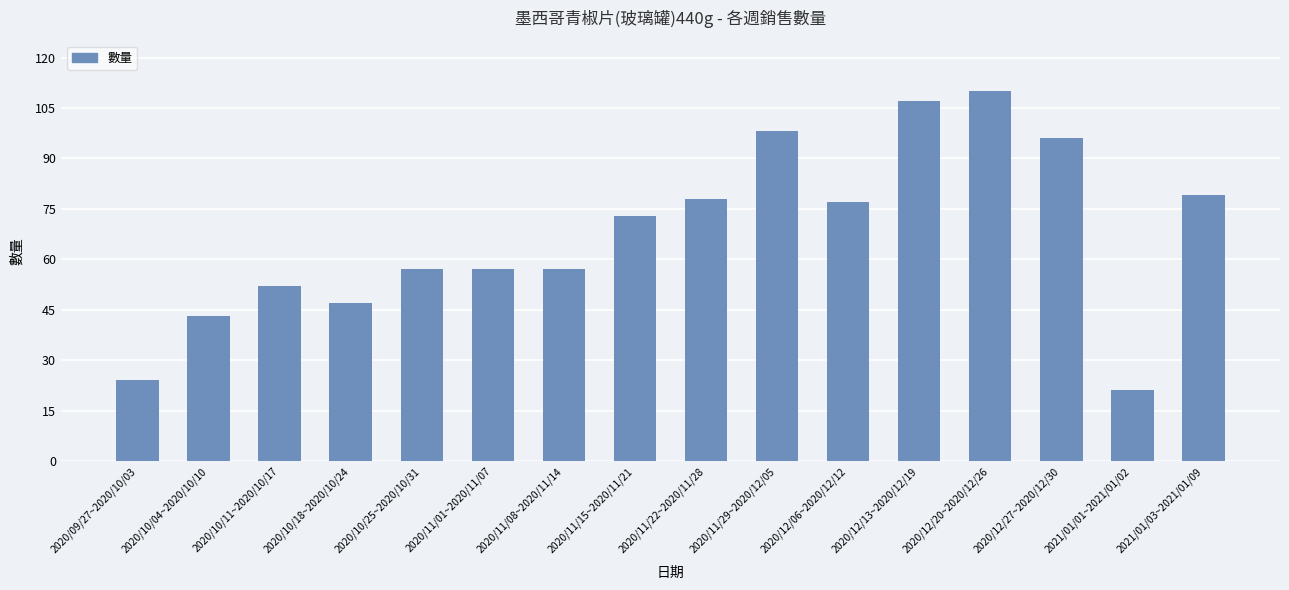

The value at 2021/01/01~2021/01/02 is 31. True or false?

False